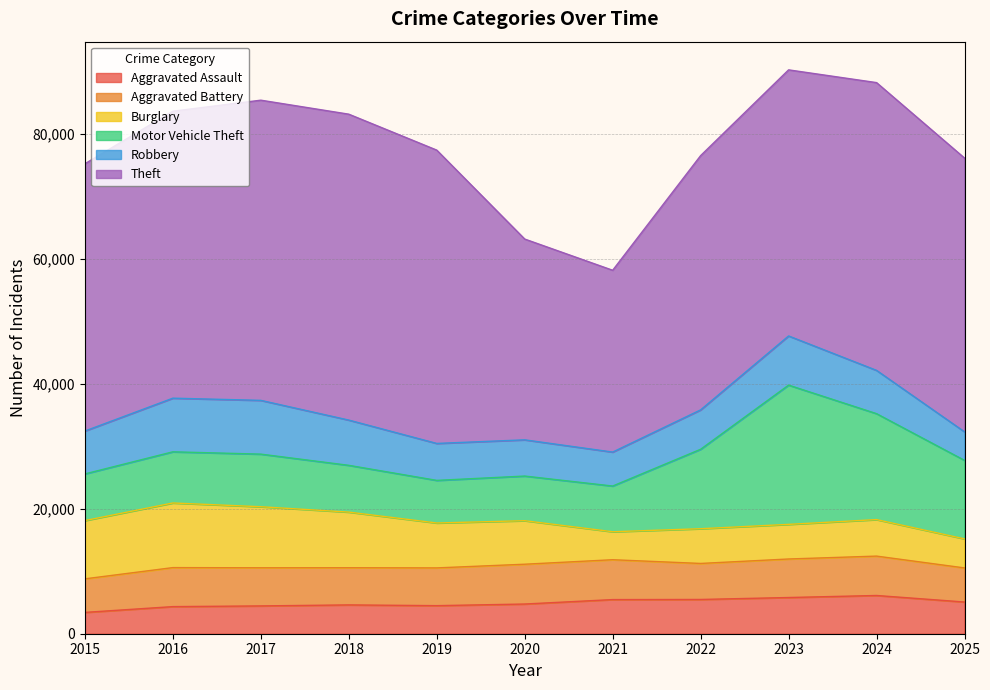

True or false: Theft and Burglary intersect in this chart.

False